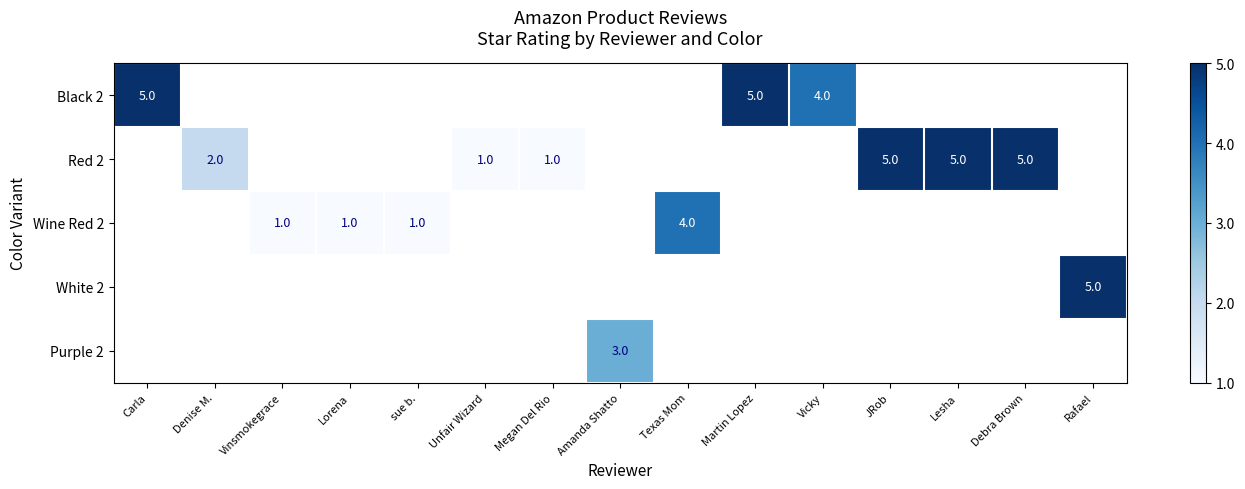

The Black 2 series shows 5.6 at Vicky. True or false?

False